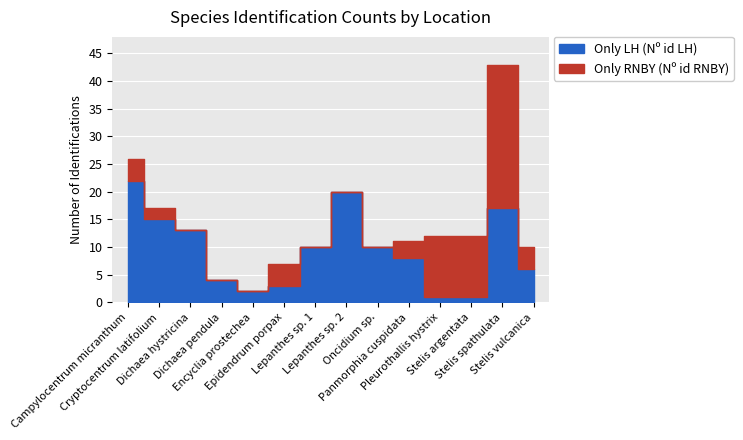

How many interior local valleys does the Only LH (Nº id LH) series have?

1